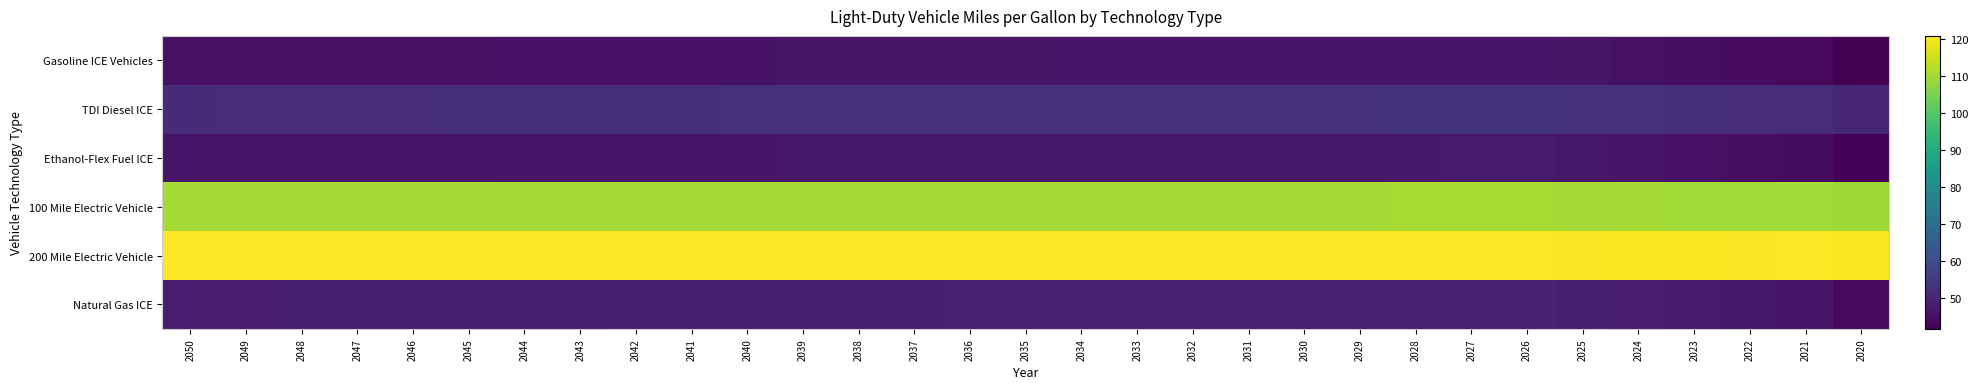

What is the spread (max minus min) of values at 2020?

78.3